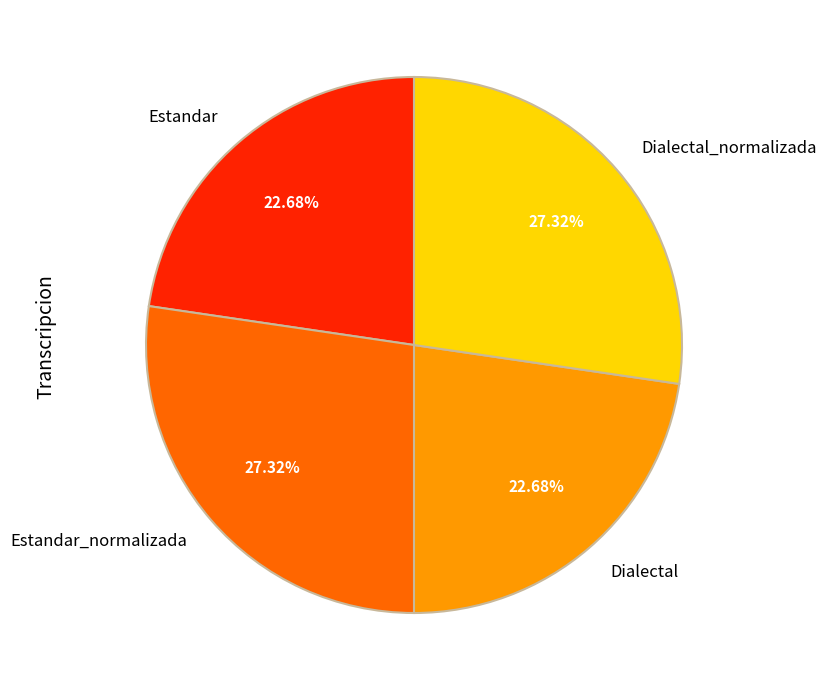

To the nearest percent, what is the combined percentage of Estandar and Estandar_normalizada?

50%